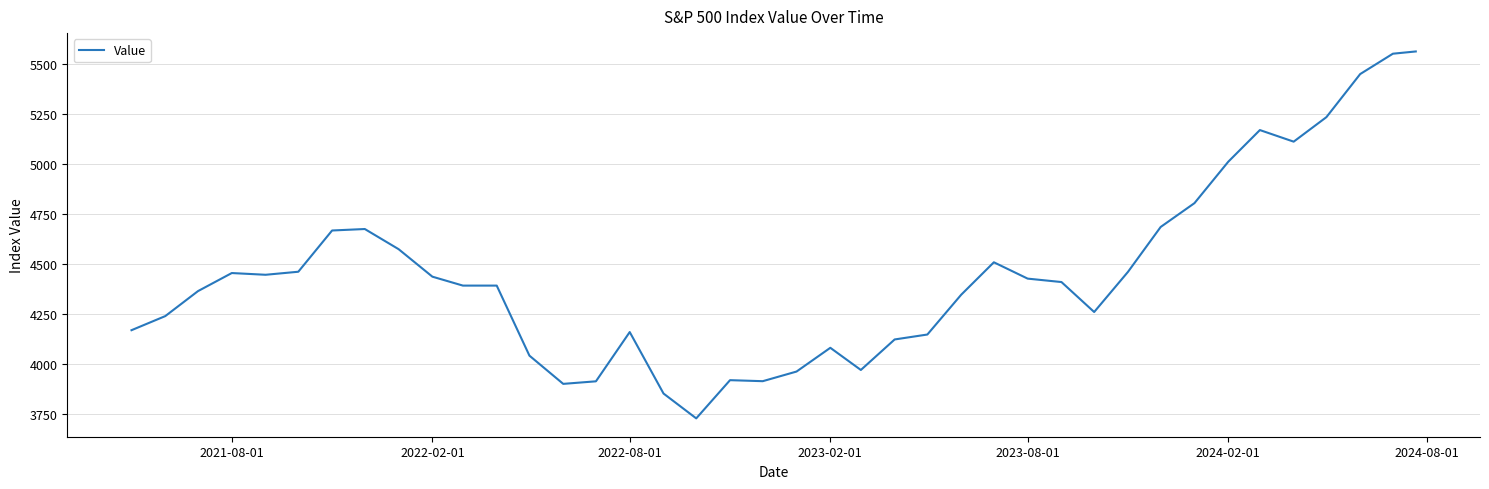

How many lines are shown in the chart?

1